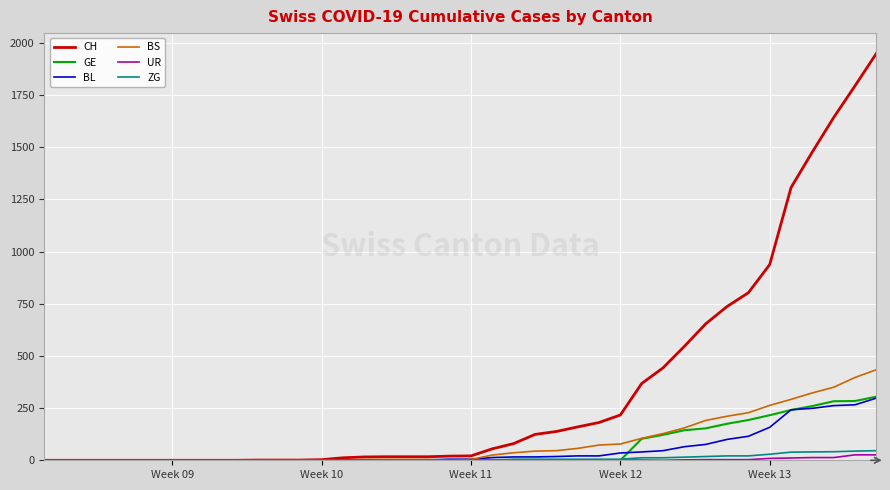

Which series has the largest total across all categories?

CH